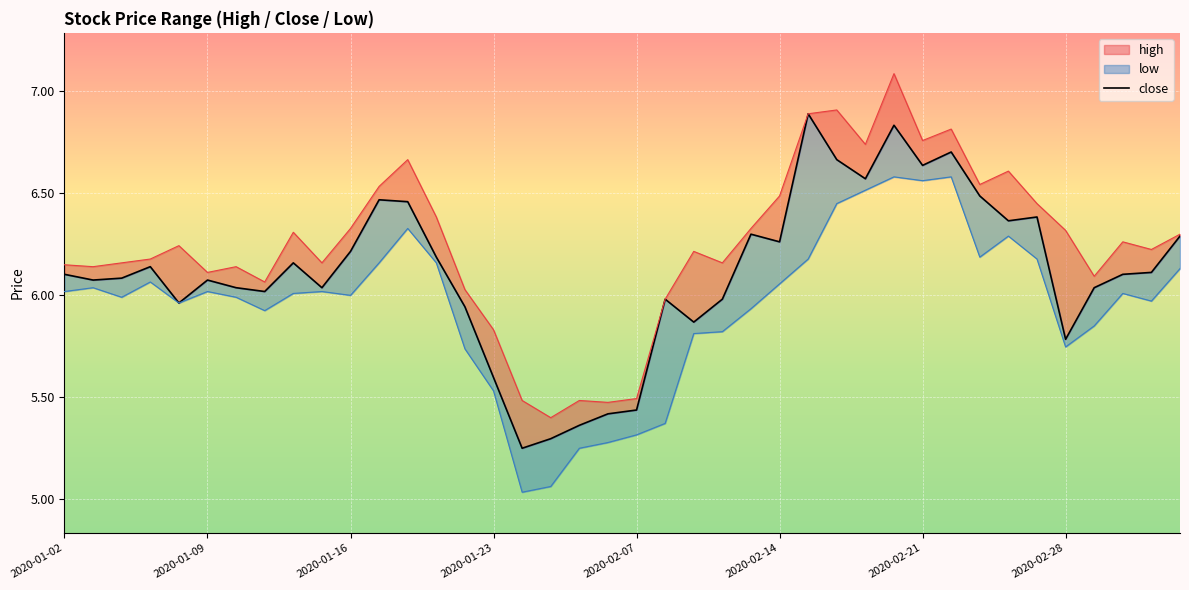

What is the value of the high point at the 22nd from the left?

6.0